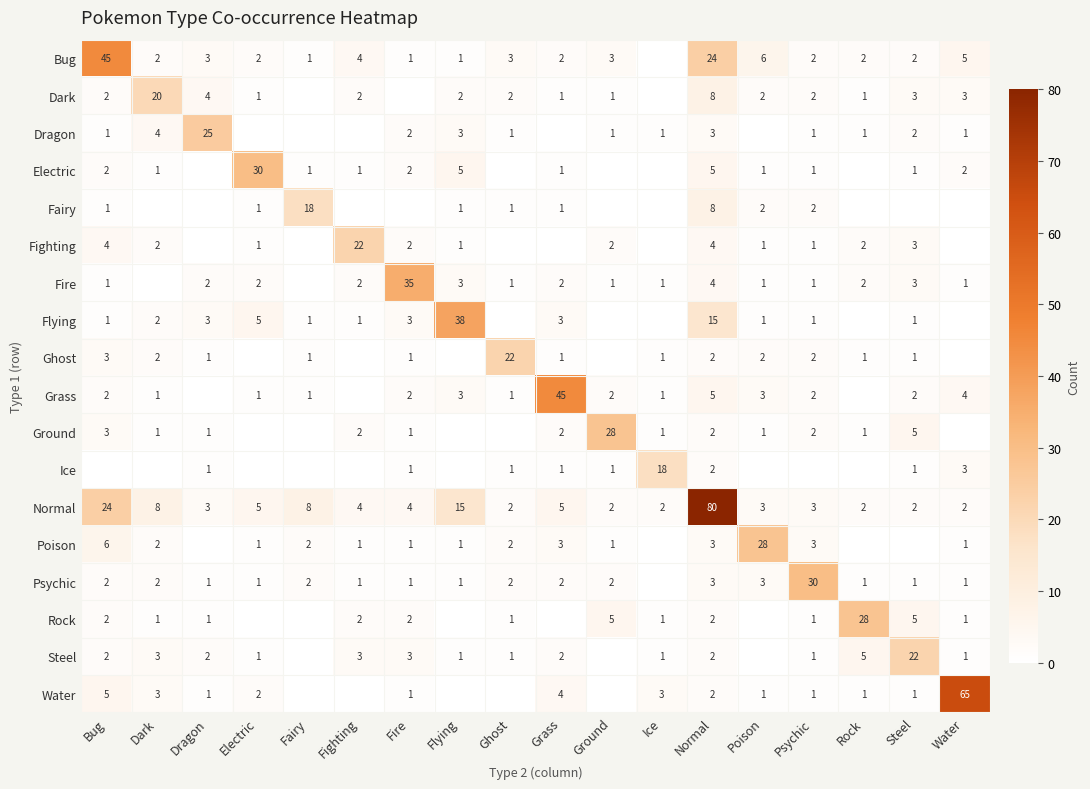

What is the sum of the Grass values at Fire and Ghost?

3